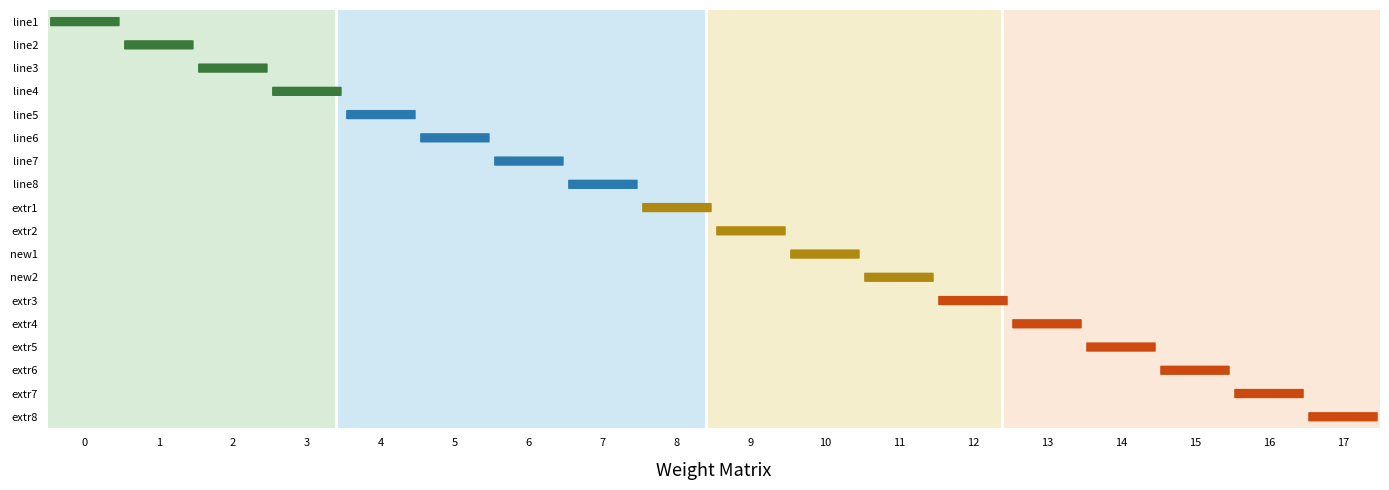

What is the total value across all series at 10?

18